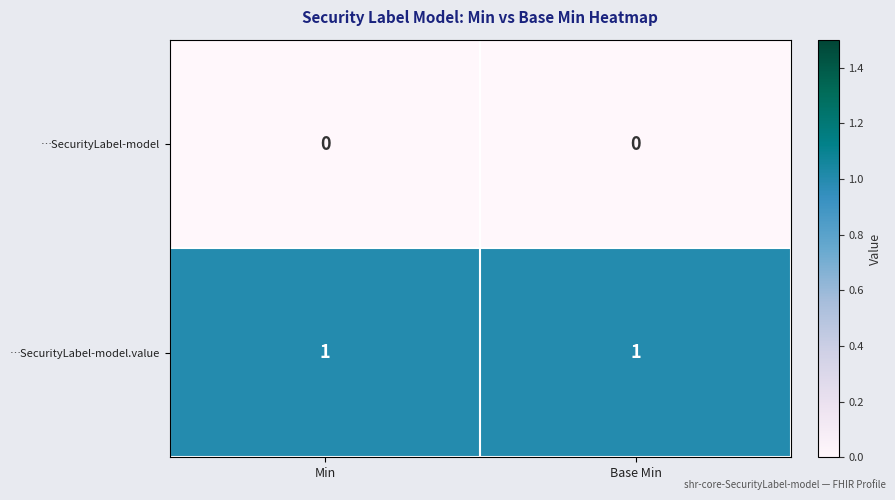

Is it true that …SecurityLabel-model equals 0 at Base Min?

True